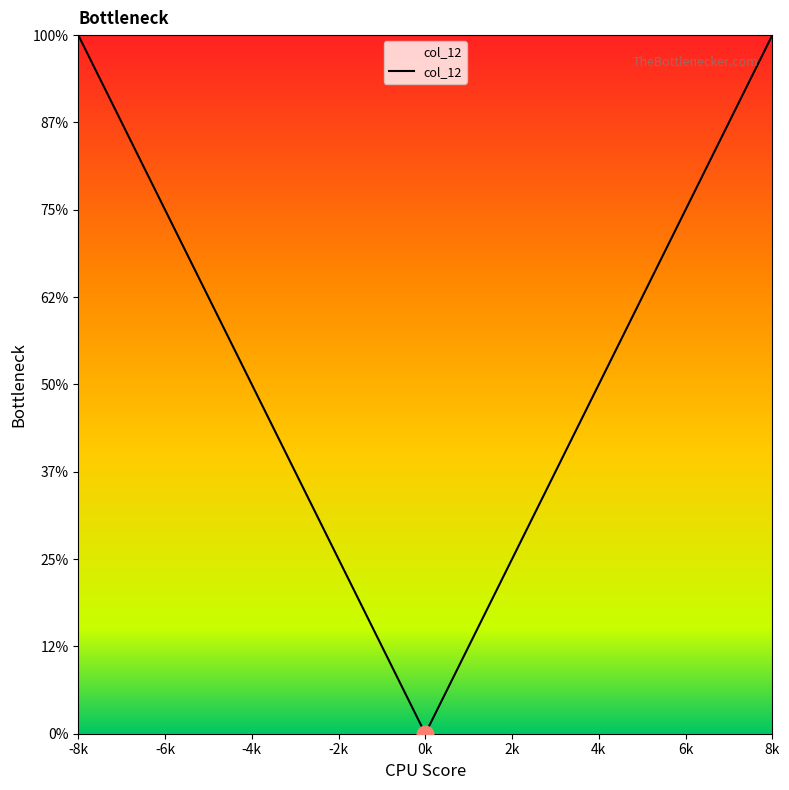

How many interior local valleys (lower than both neighbors) does the data have?

1